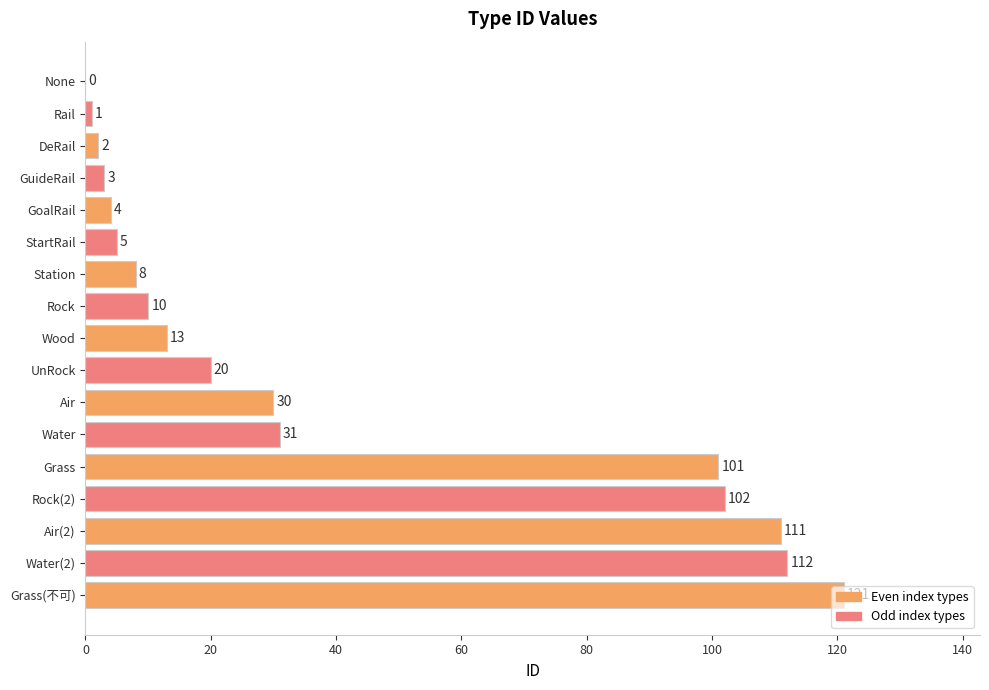

What is the change in value from GuideRail to None?

-3